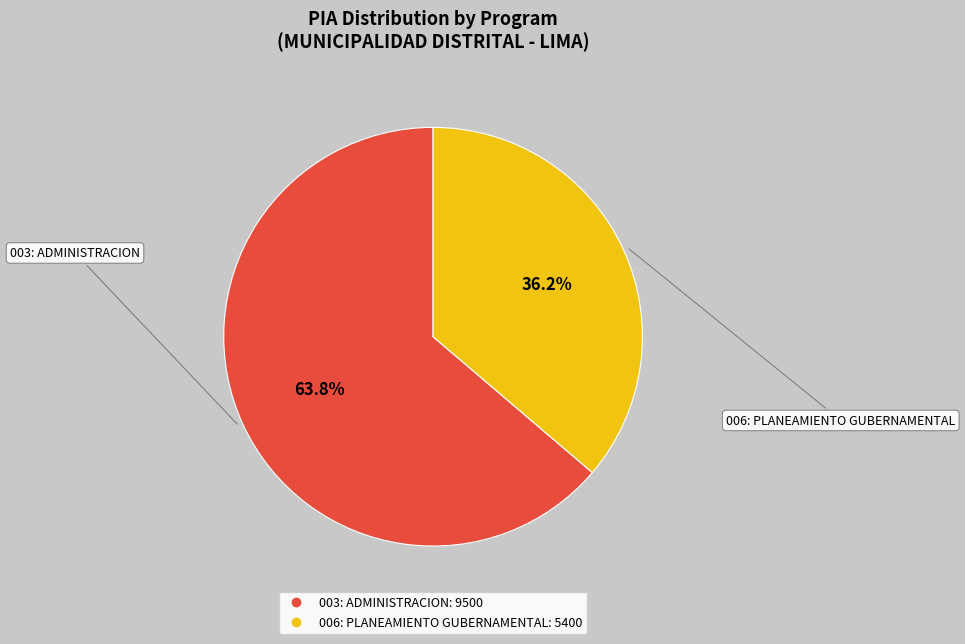

Do 003: ADMINISTRACION and 006: PLANEAMIENTO GUBERNAMENTAL together represent more than half of the pie?

Yes